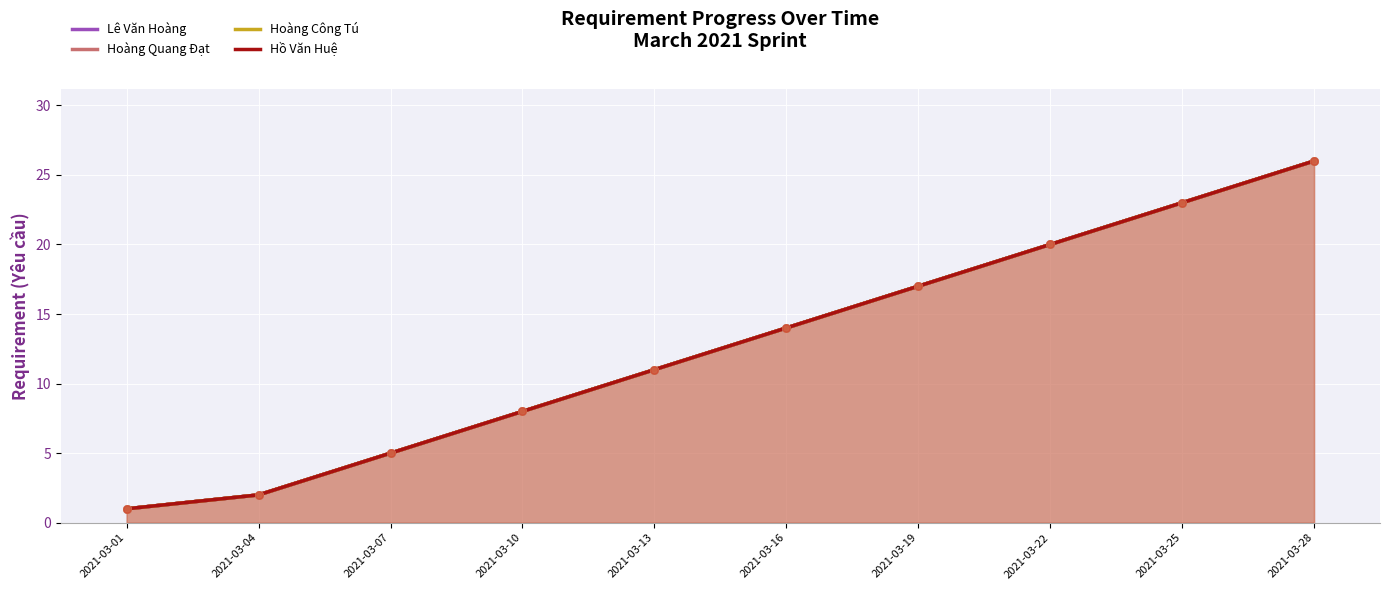

What are all the series names shown in the legend?

Lê Văn Hoàng, Hoàng Quang Đạt, Hoàng Công Tú, Hồ Văn Huệ